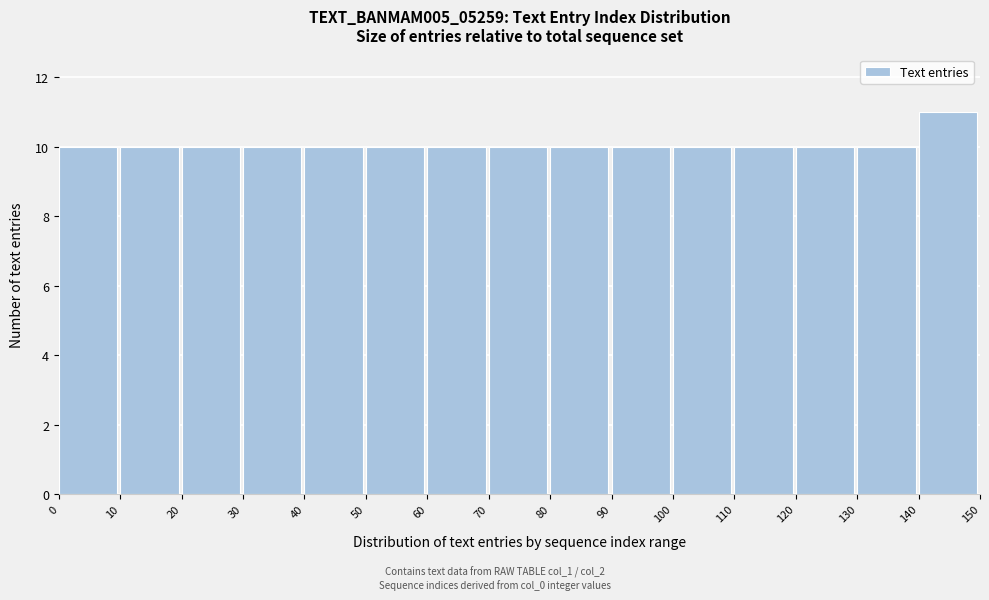

Over which range of the x-axis is the bar tallest?

140 to 150